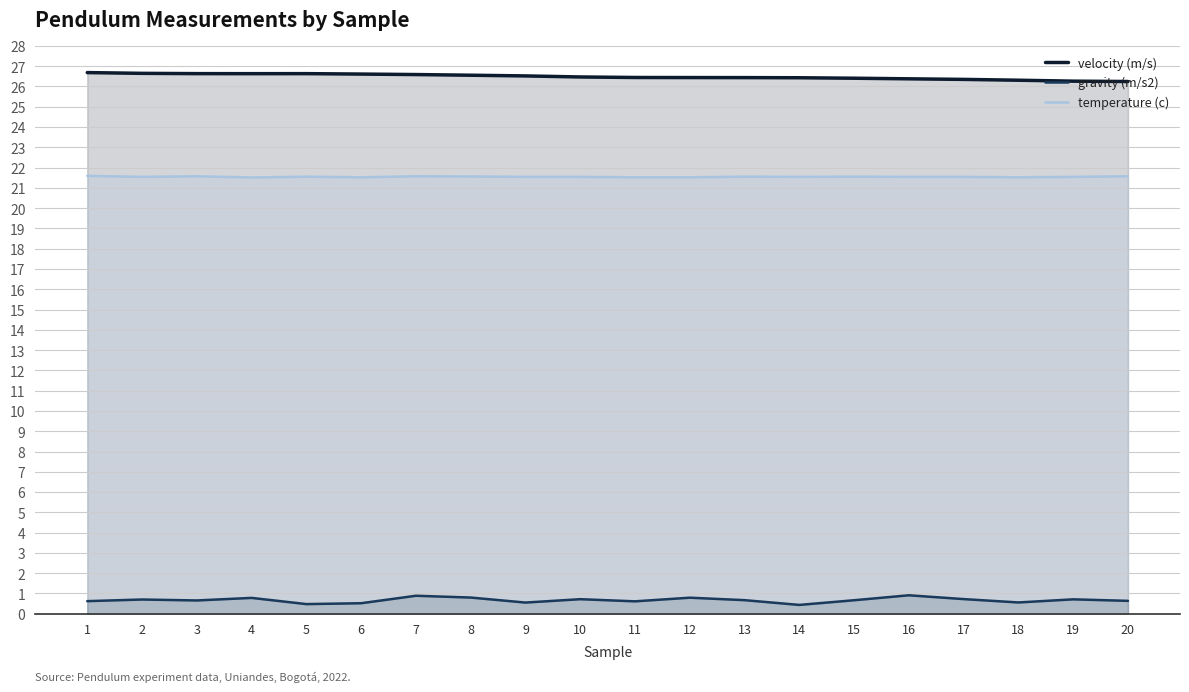

At which category is the sum across all series the highest?

7